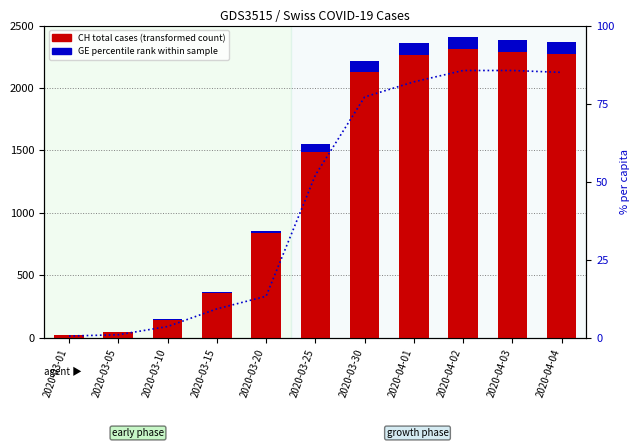

The value of CH total cases at 2020-03-01 is 32.9. True or false?

False